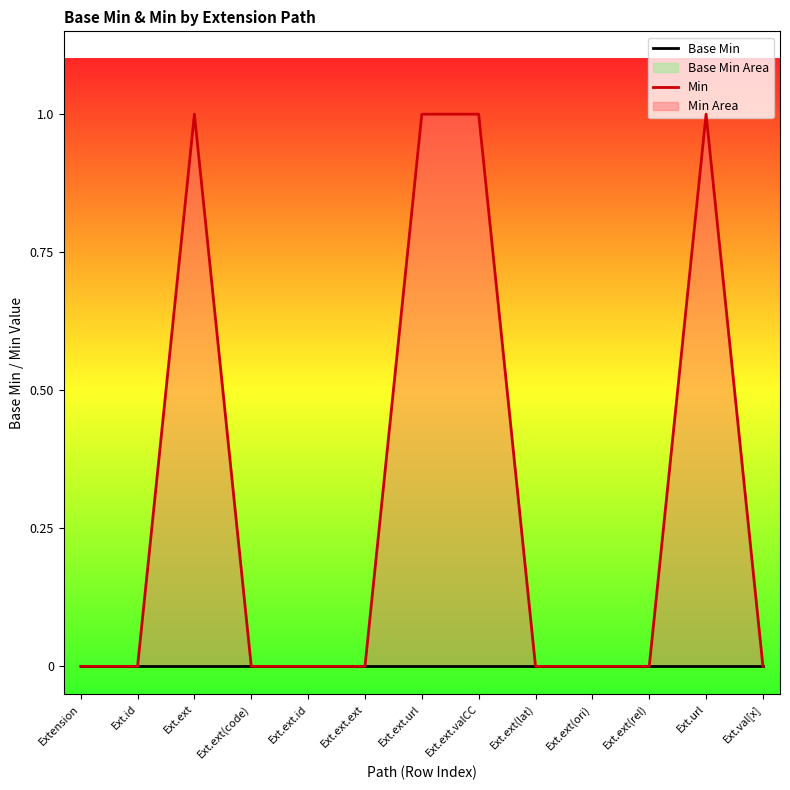

What is the sum of all Min values?

4